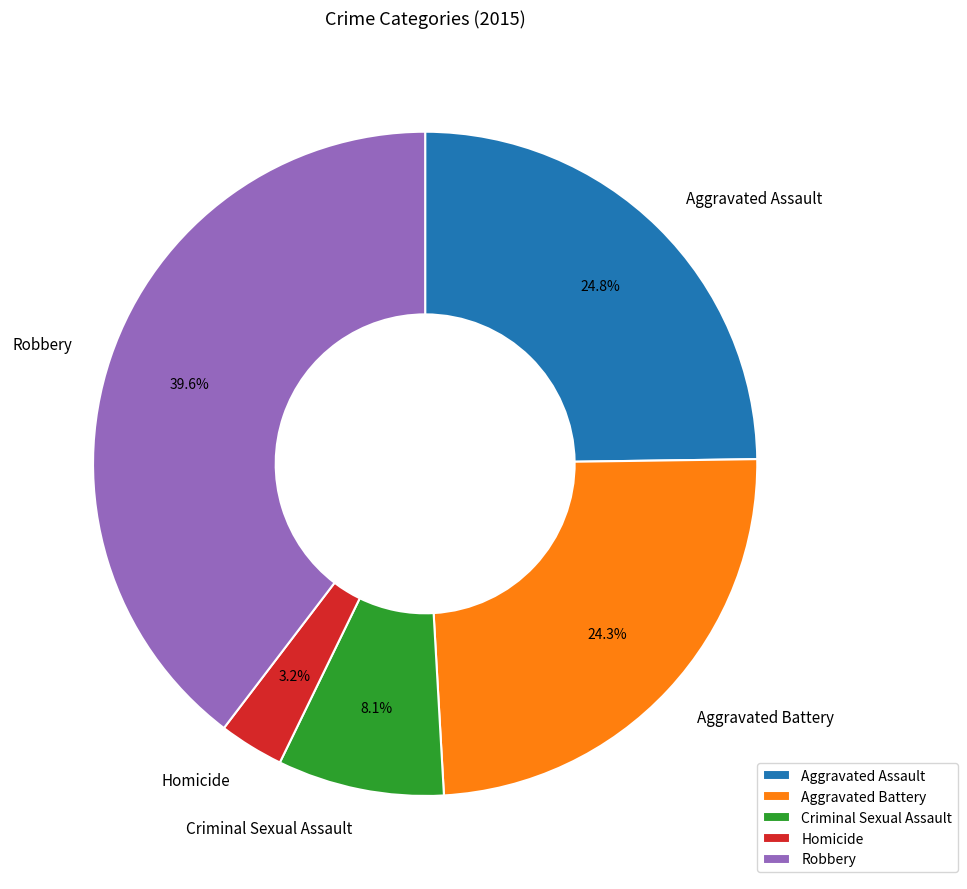

Which slice is the smallest?

Homicide